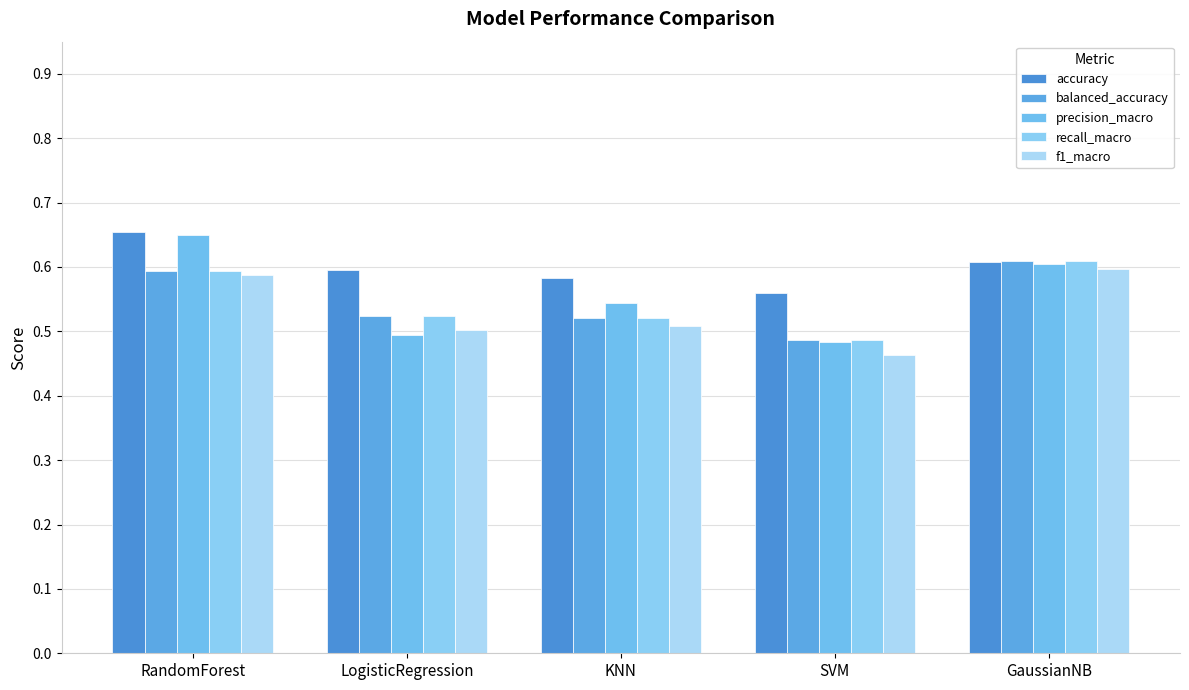

The value of f1_macro at RandomForest is 0.6. True or false?

True